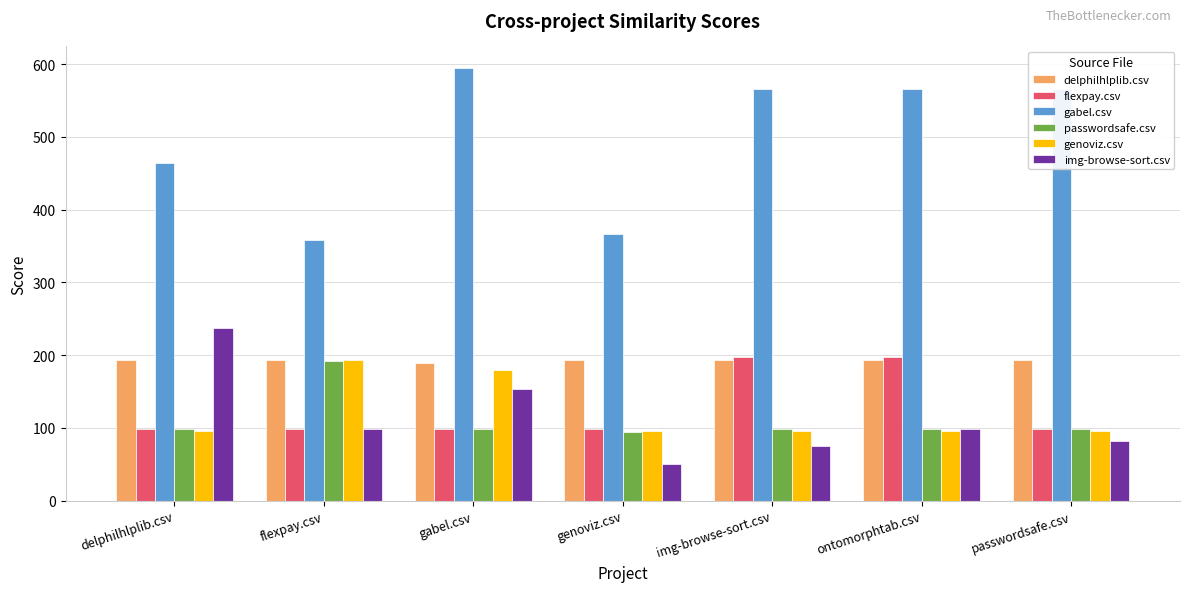

How many groups of bars are there?

7